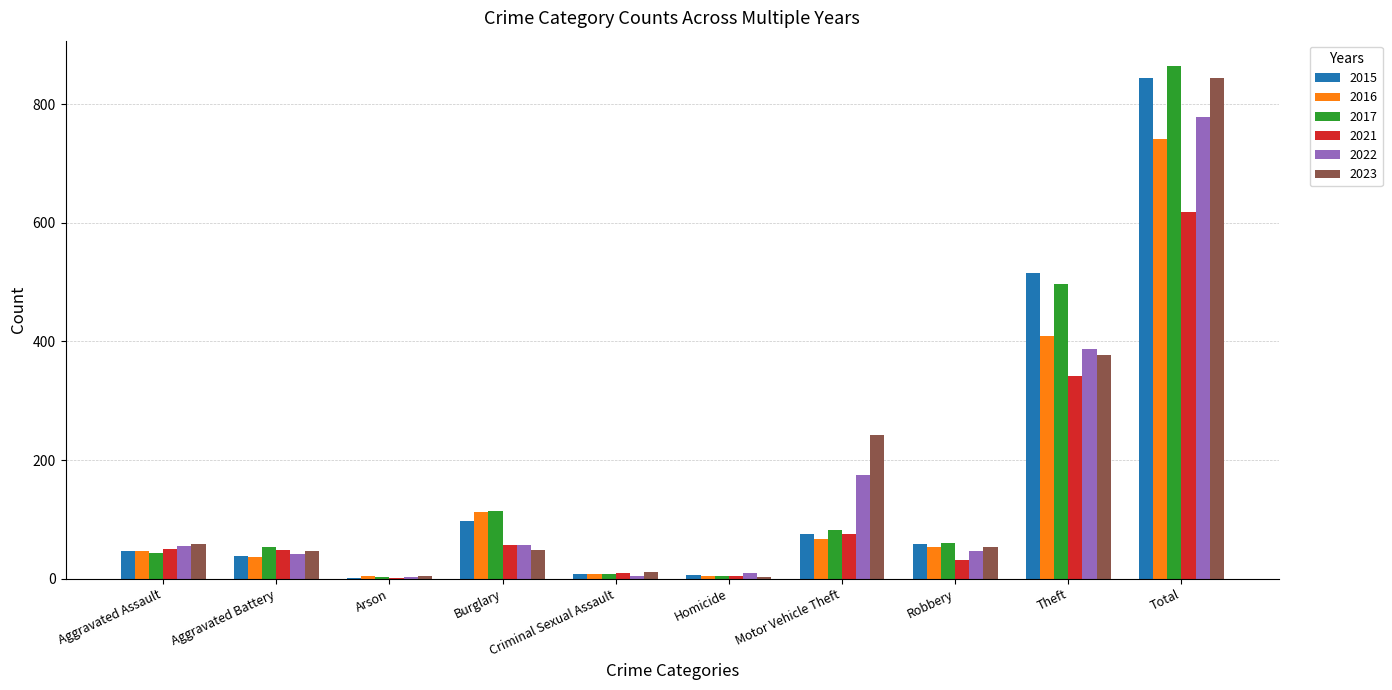

What is the greatest value displayed?

864